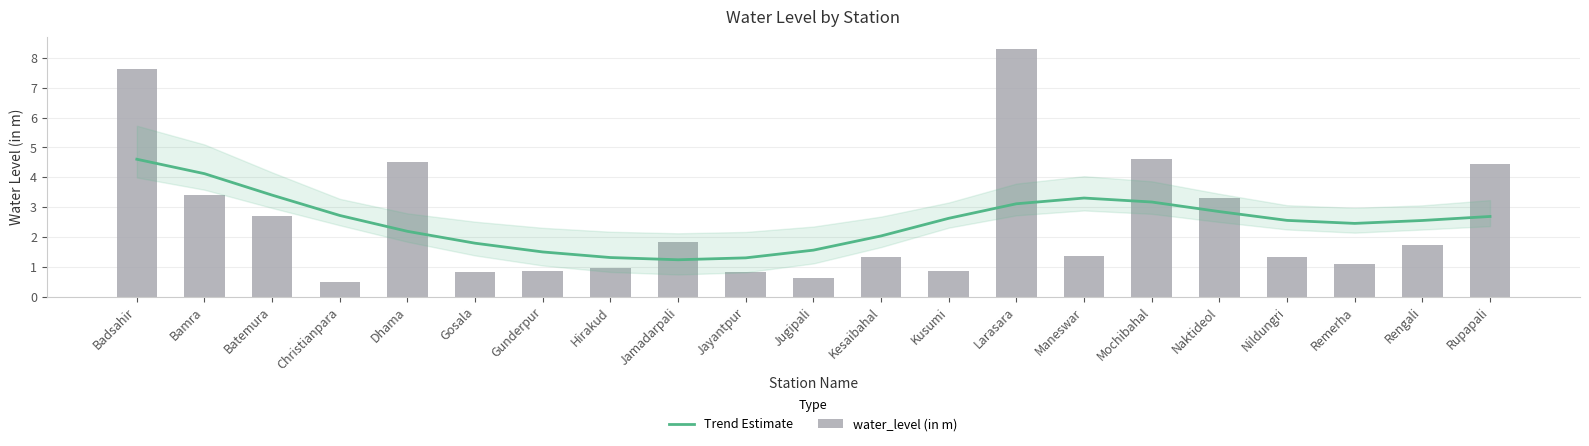

At how many categories does at least one series exceed 0?

21